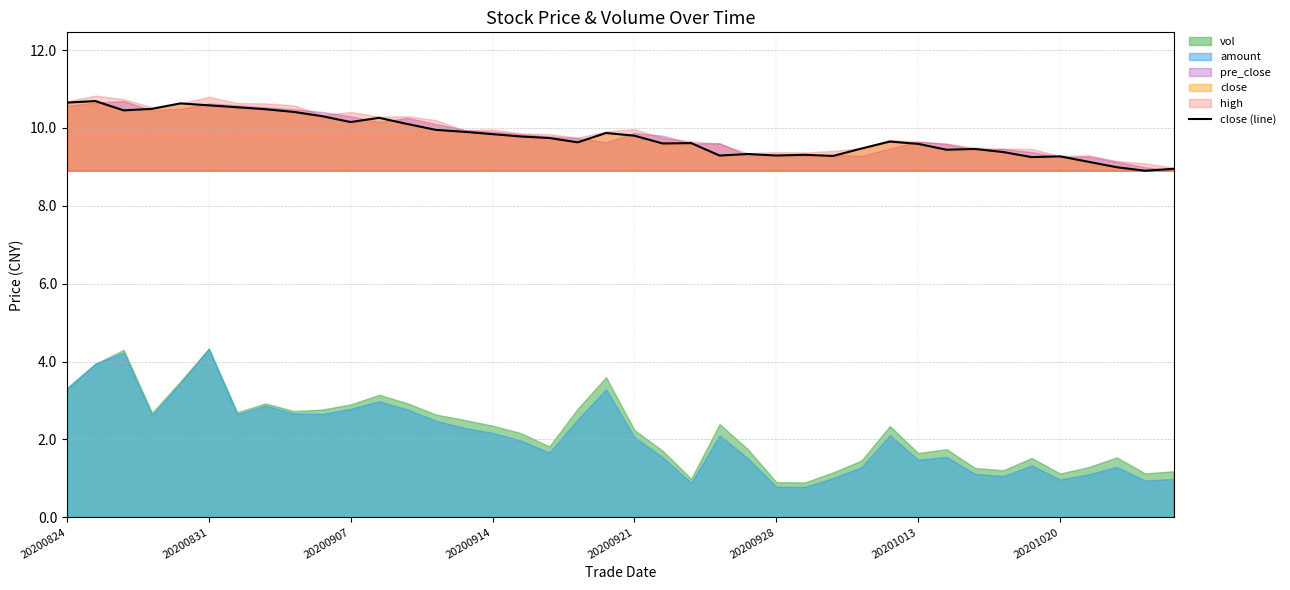

True or false: close (line) has a value of 10.7 at 20200824.

True